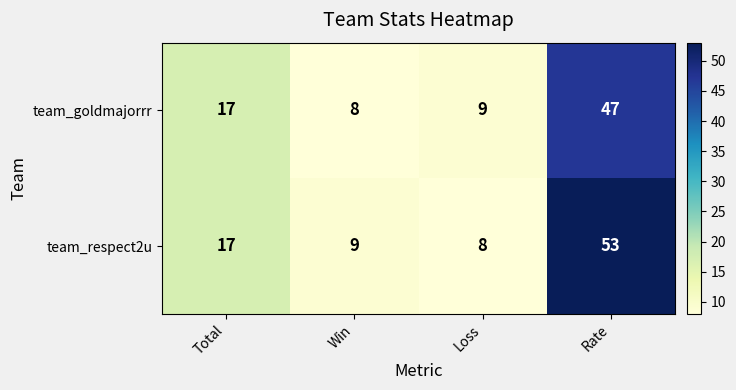

What is the difference between the maximum and second lowest values in the team_goldmajorrr series?

38